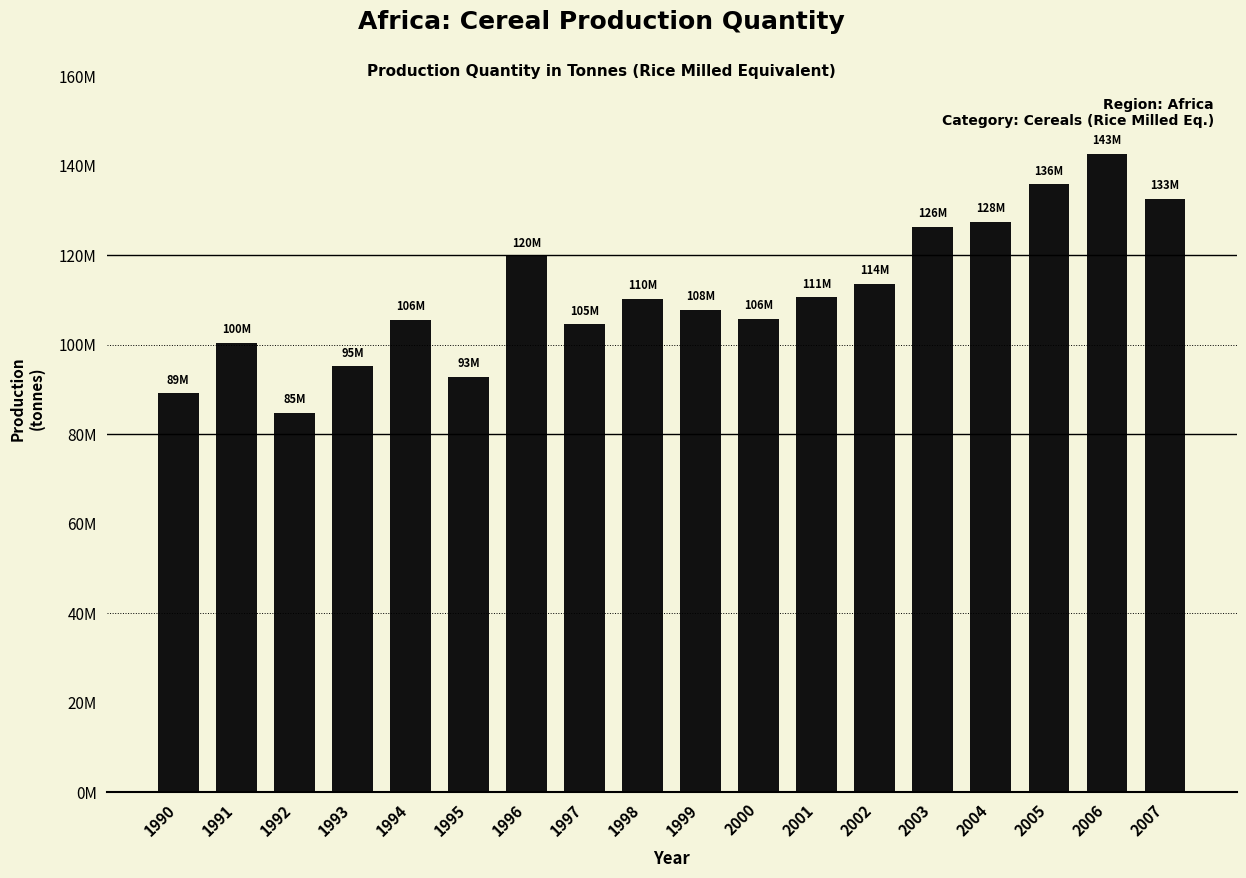

List the labels in order of value, smallest first.

1992, 1990, 1995, 1993, 1991, 1997, 1994, 2000, 1999, 1998, 2001, 2002, 1996, 2003, 2004, 2007, 2005, 2006